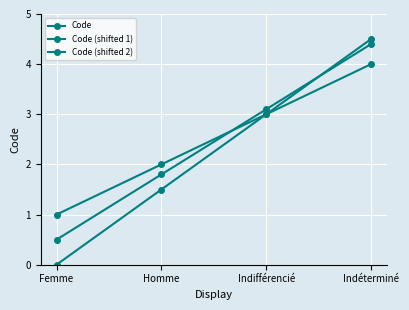

True or false: Code (shifted 1) has a value of 3.1 at Indifférencié.

True